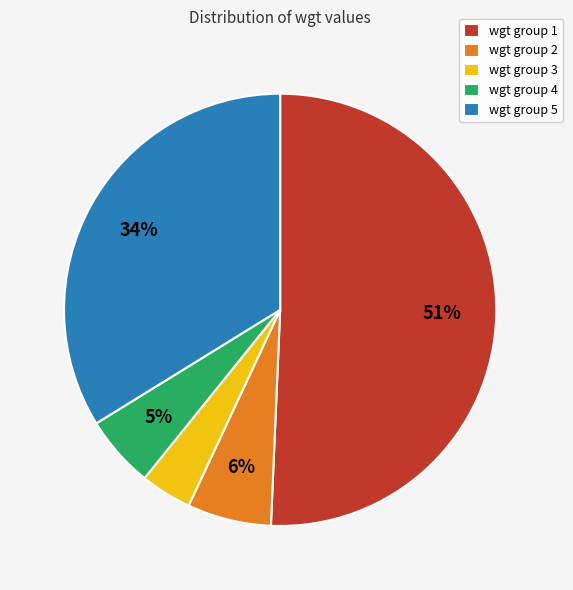

True or false: wgt group 5 accounts for 24% of the total.

False